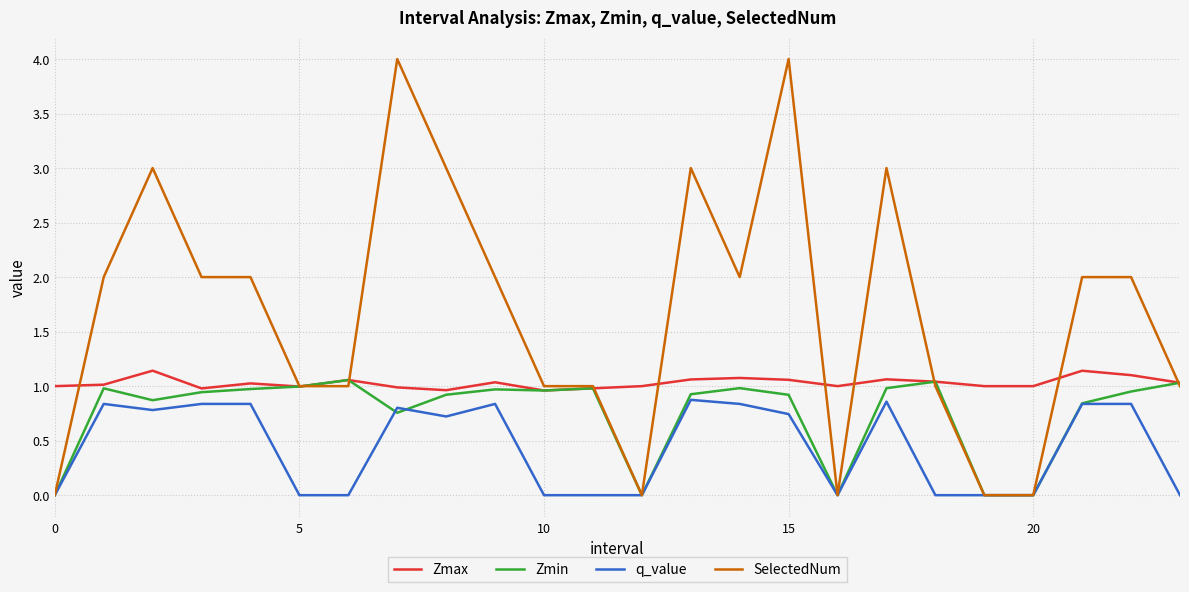

Which series has the largest total across all categories?

SelectedNum